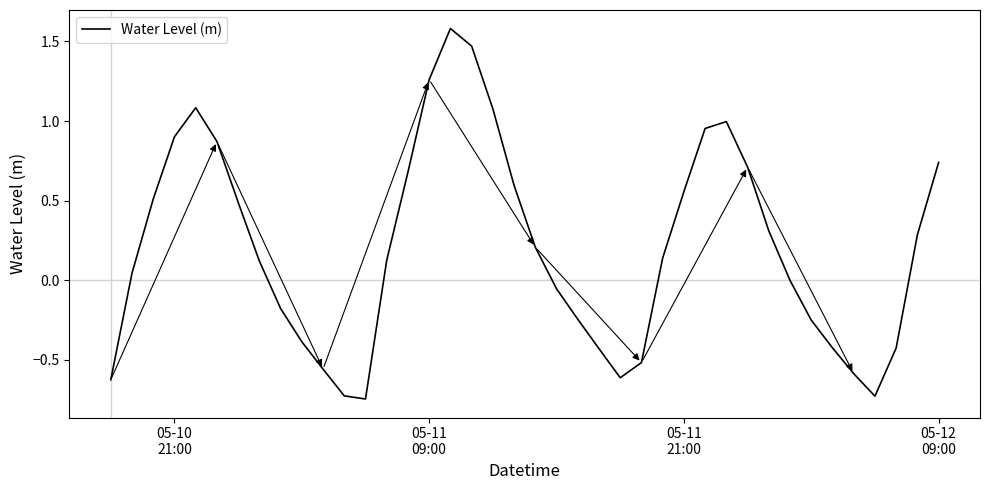

What is the difference between the maximum and minimum values?

2.3